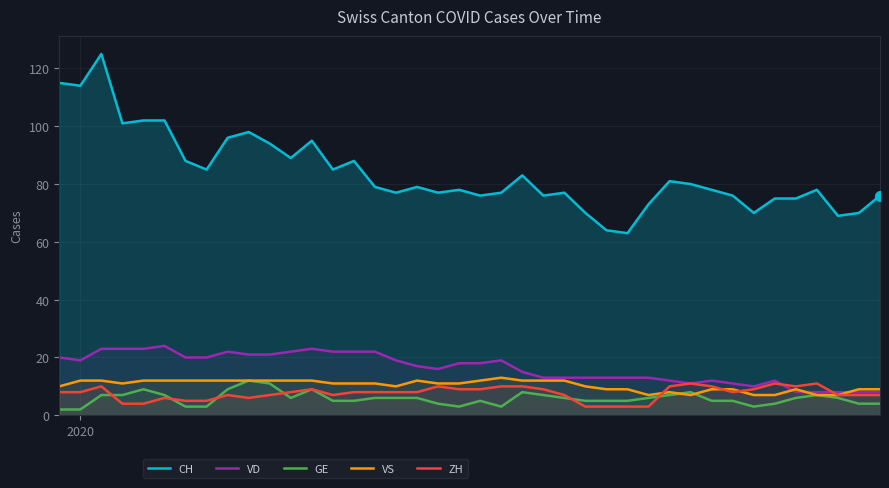

Which series has the widest spread of Y values?

CH